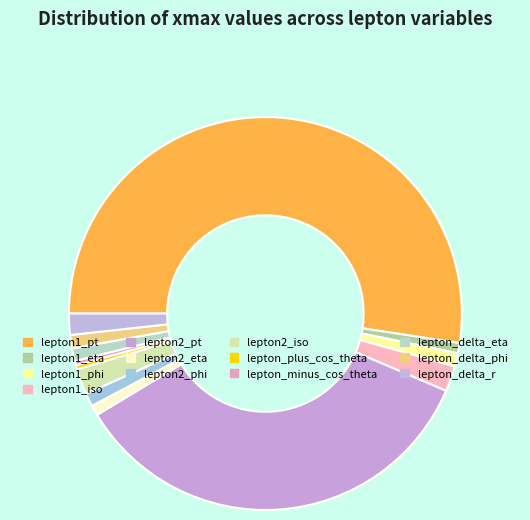

Count the number of slices in the pie.

13